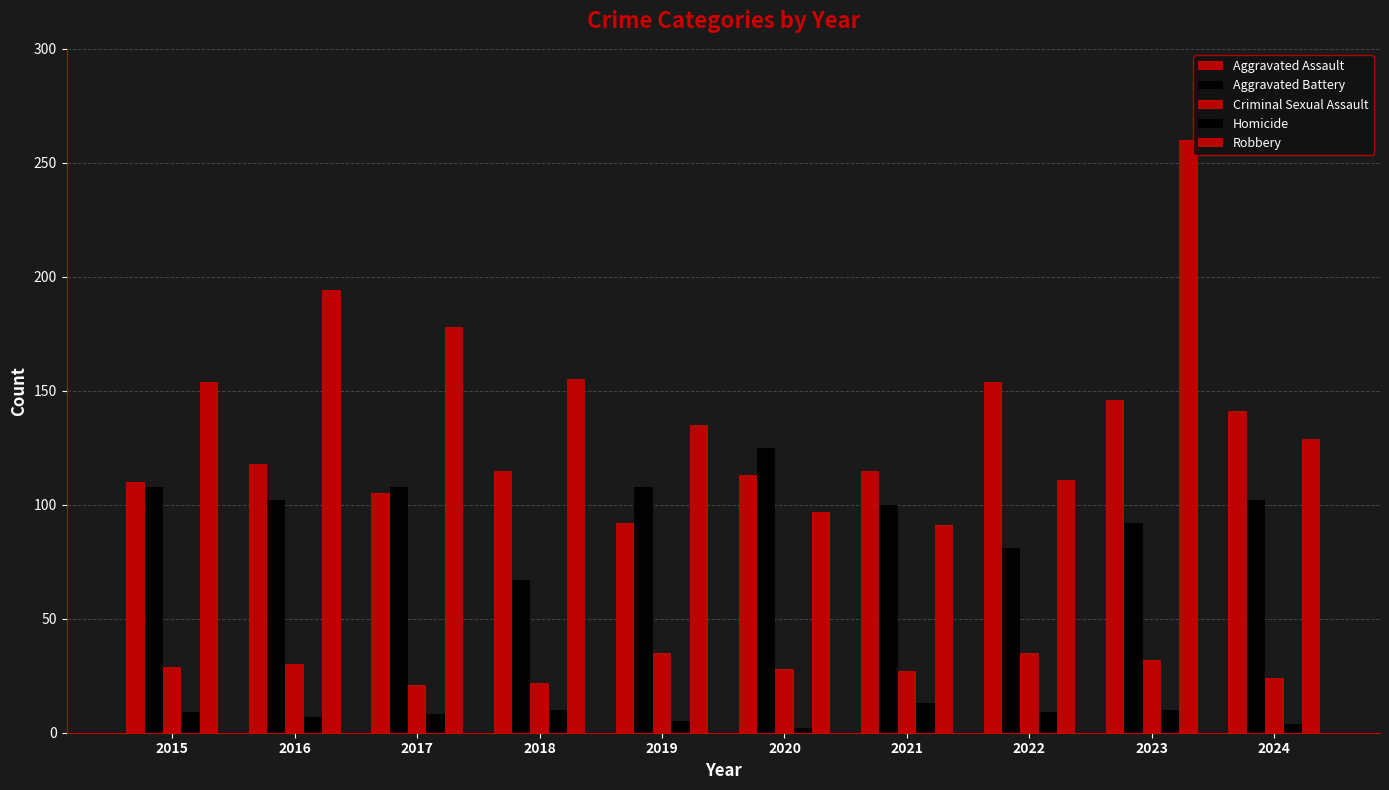

How many bars are there in each group?

5